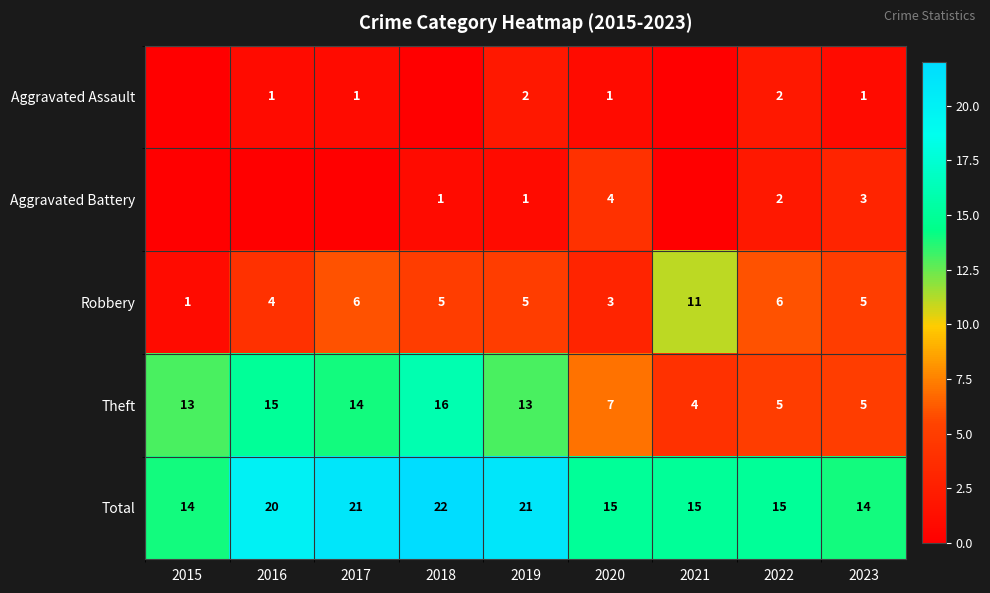

Is the value of Robbery at 2022 greater than the value of Aggravated Assault at 2016?

Yes